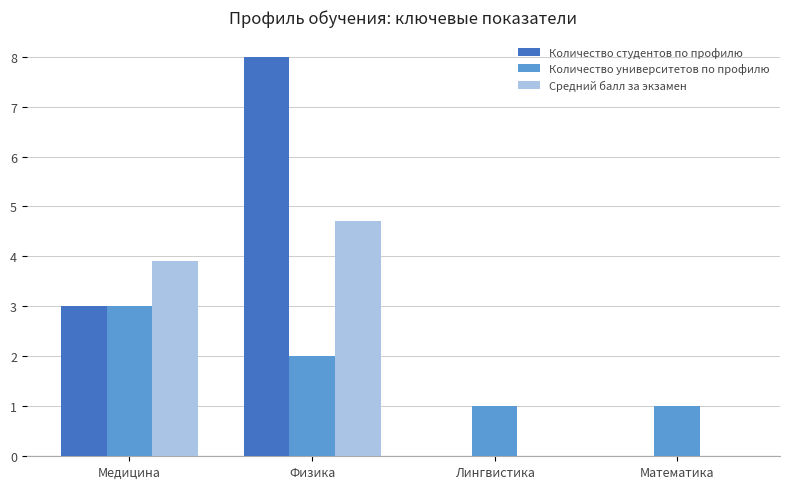

What is the maximum value shown in the chart?

8.0